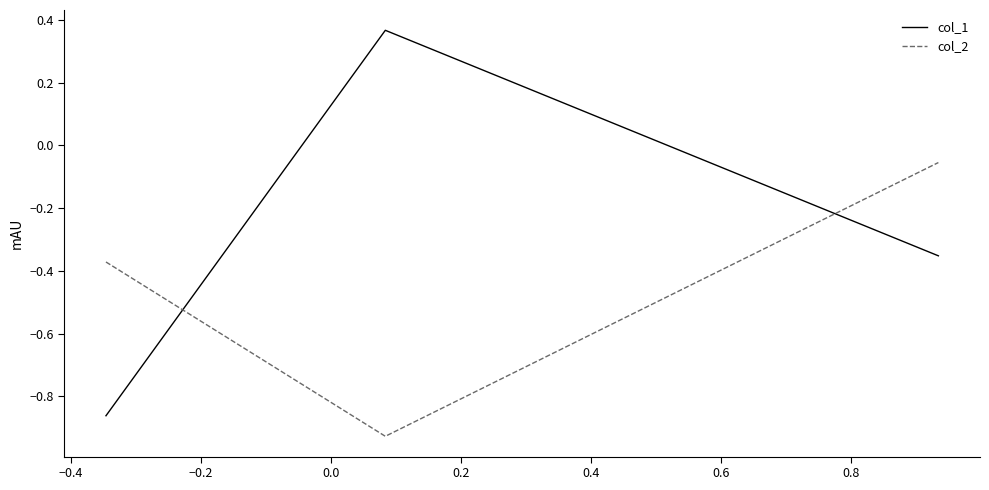

What is the average value of the col_2 series?

-0.5